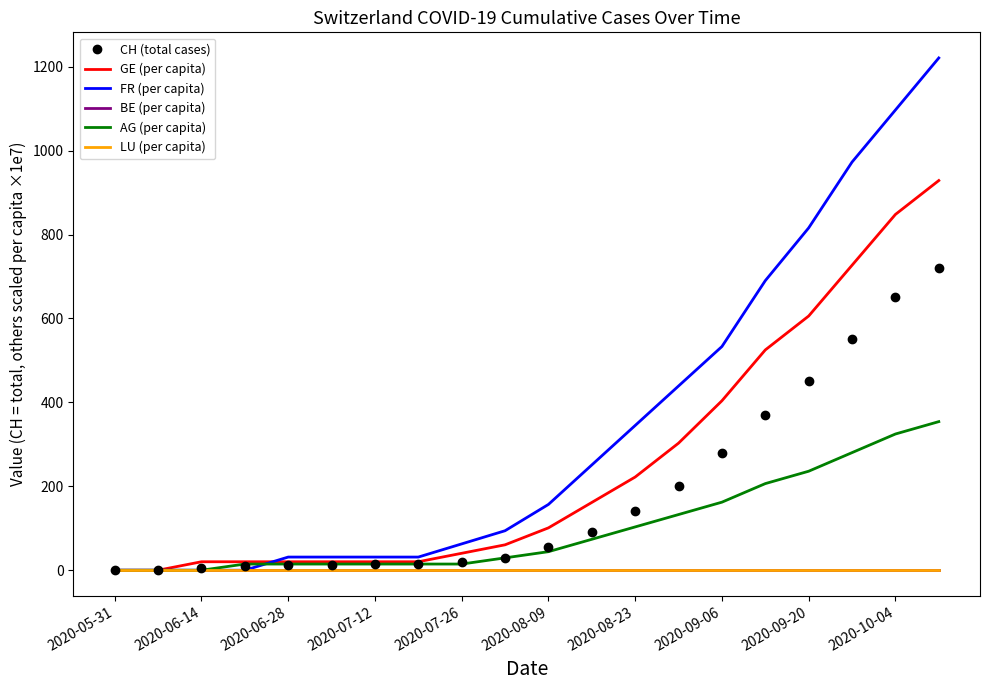

What is the value of the AG (per capita) point at the 13th from the left?

103.2